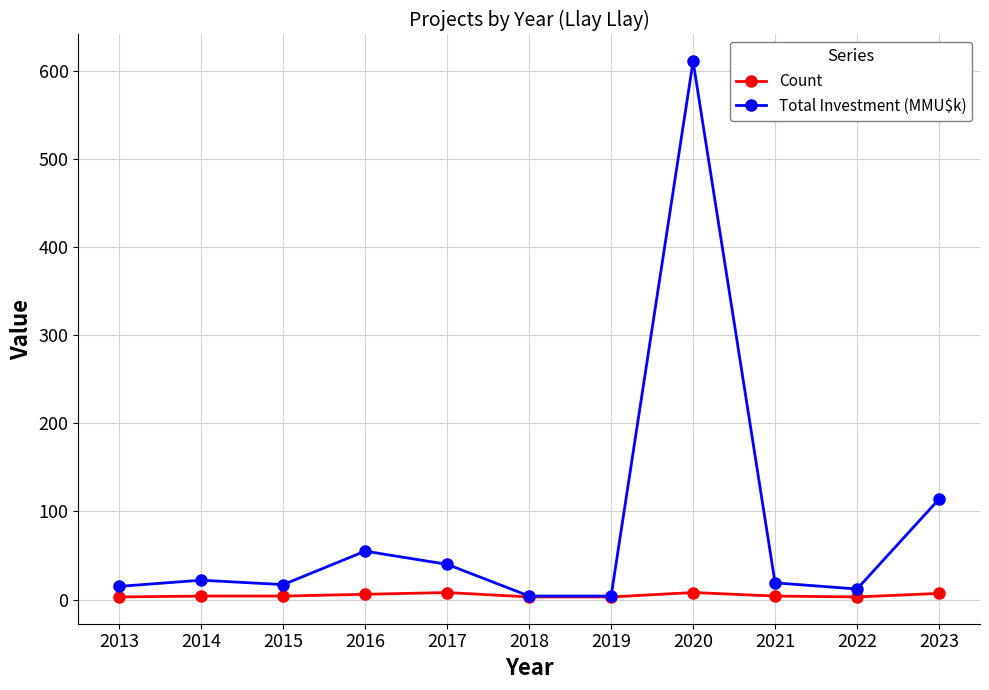

Where is Total Investment (MMU$k) nearest to the value 307?

2023